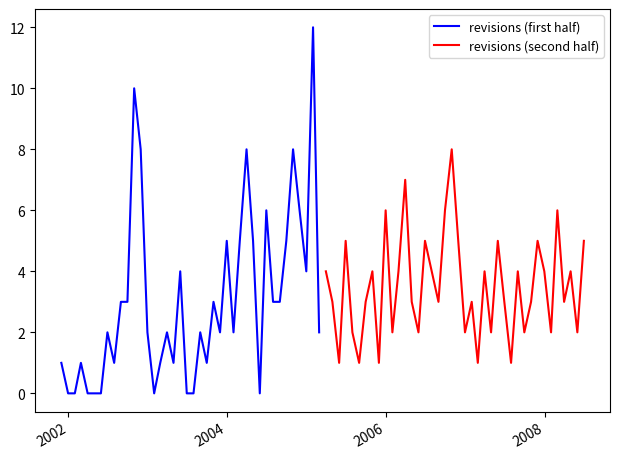

Reading left to right, extract all data points from this chart.

revisions (first half): 1	0	0	1	0	0	0	2	1	3	3	10	8	2	0	1	2	1	4	0	0	2	1	3	2	5	2	5	8	5	0	6	3	3	5	8	6	4	12	2
revisions (second half): 4	3	1	5	2	1	3	4	1	6	2	4	7	3	2	5	4	3	6	8	5	2	3	1	4	2	5	3	1	4	2	3	5	4	2	6	3	4	2	5